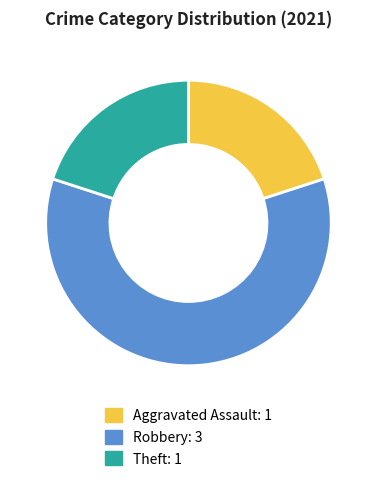

Which slice is the largest?

Robbery